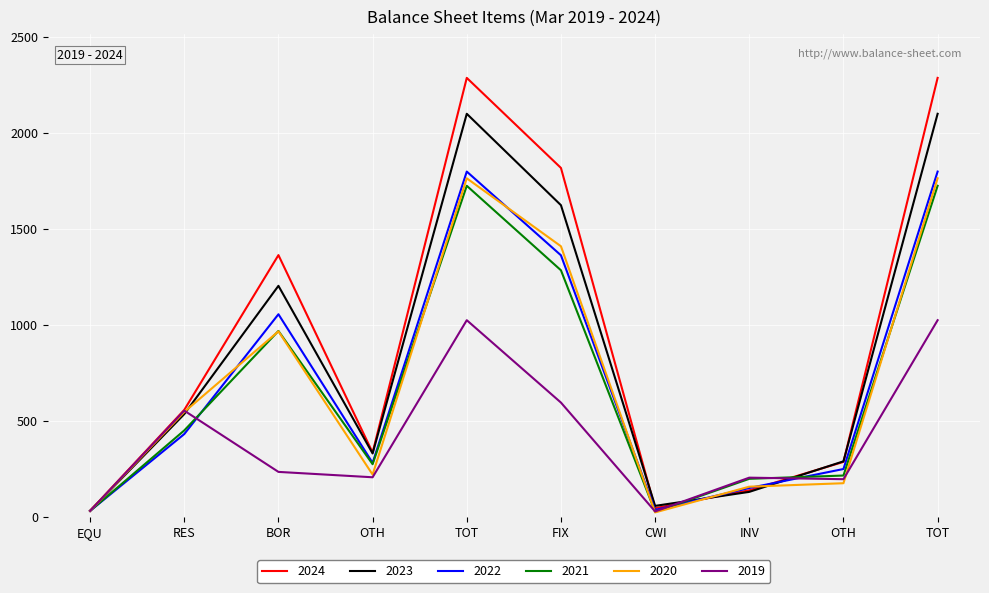

Is this an area chart (filled region under the line)?

No